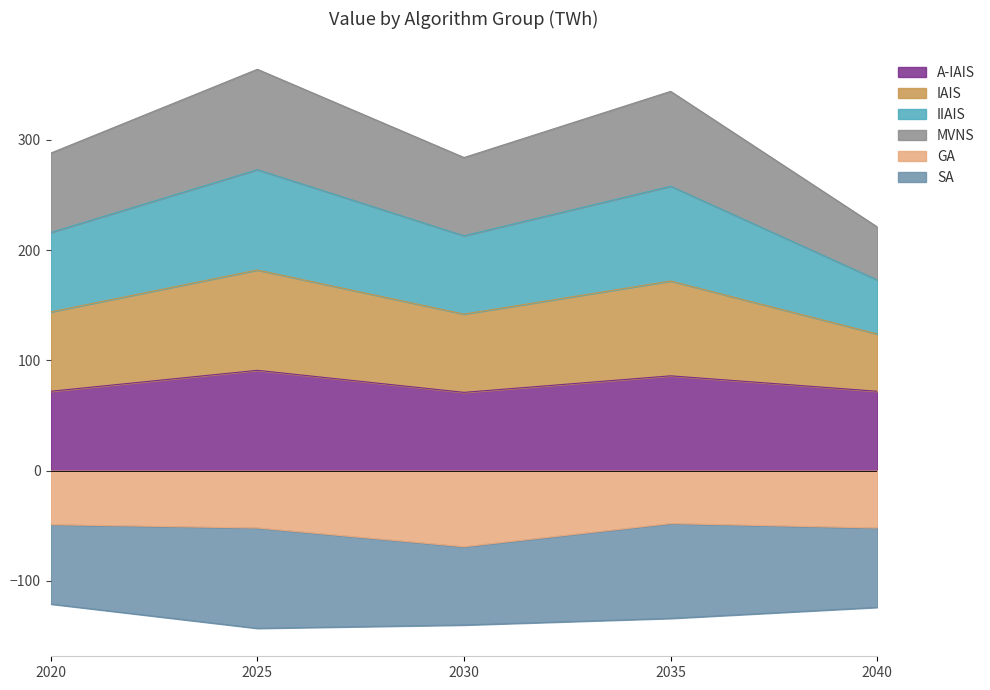

Where is the first local maximum for A-IAIS?

2025